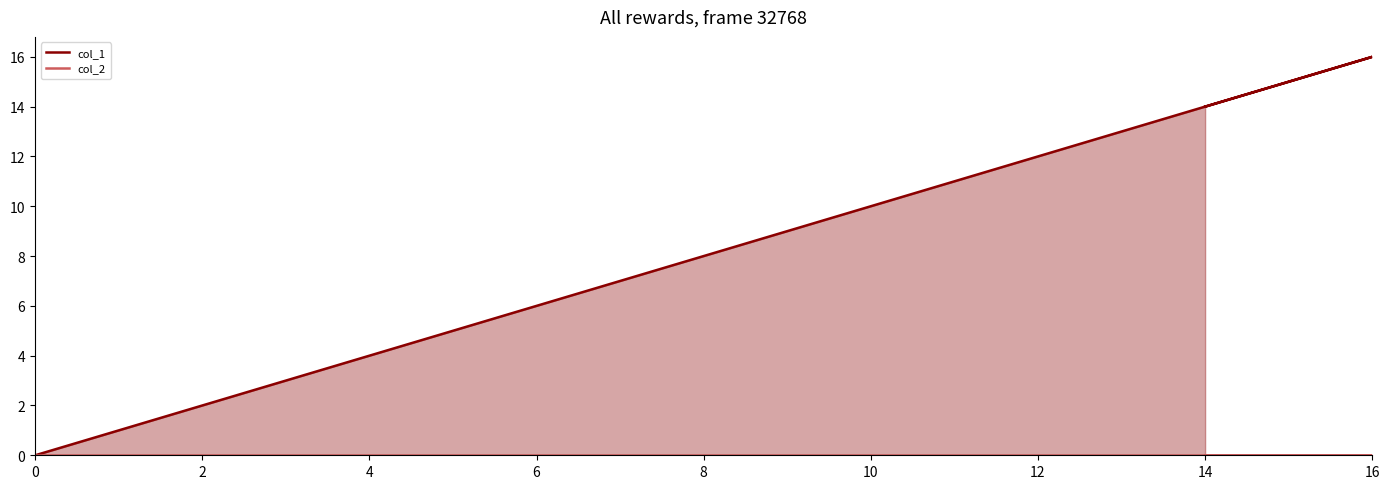

Does the chart display data point markers on the line(s)?

No